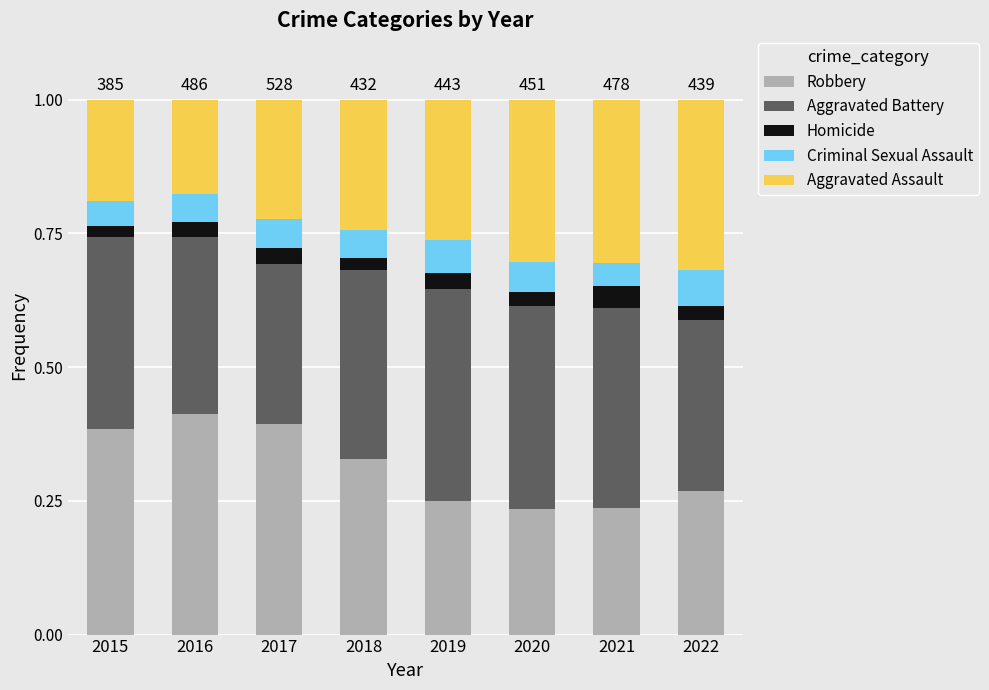

True or false: Robbery has a value of 0.4 at 2015.

True